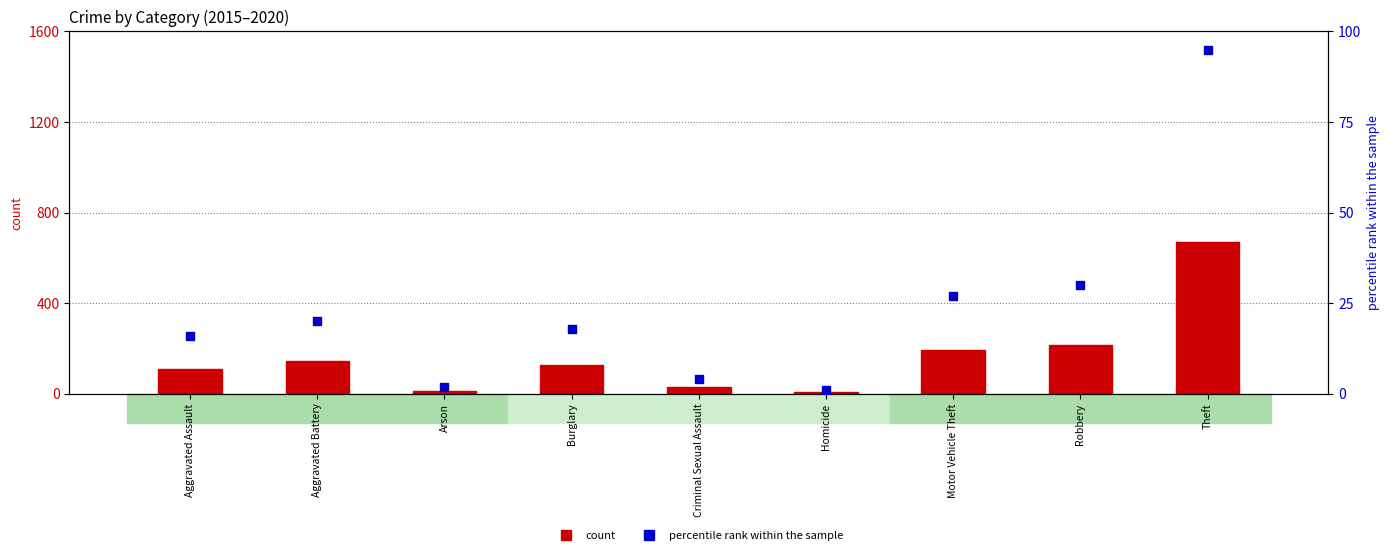

What is the total value across all series at Burglary?

144